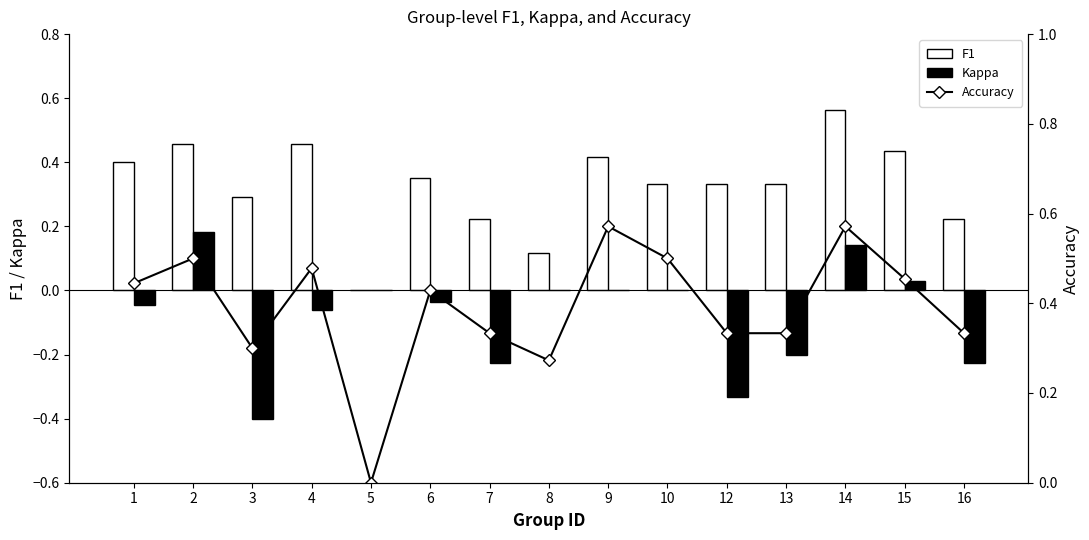

What is the difference between the highest and lowest values at 7?

0.6